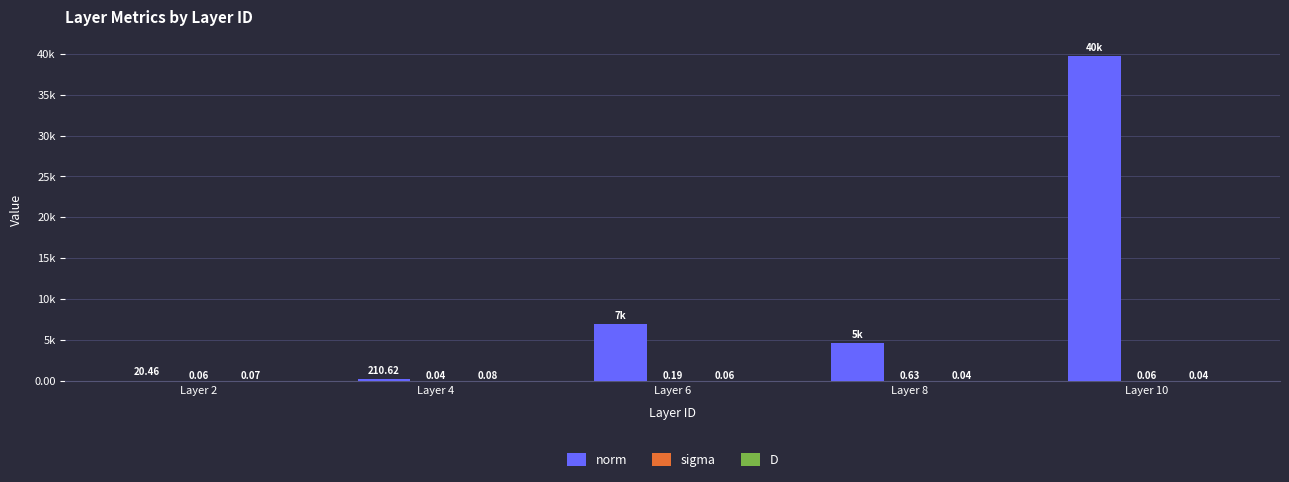

Are the bars grouped side by side (vs. stacked)?

Yes